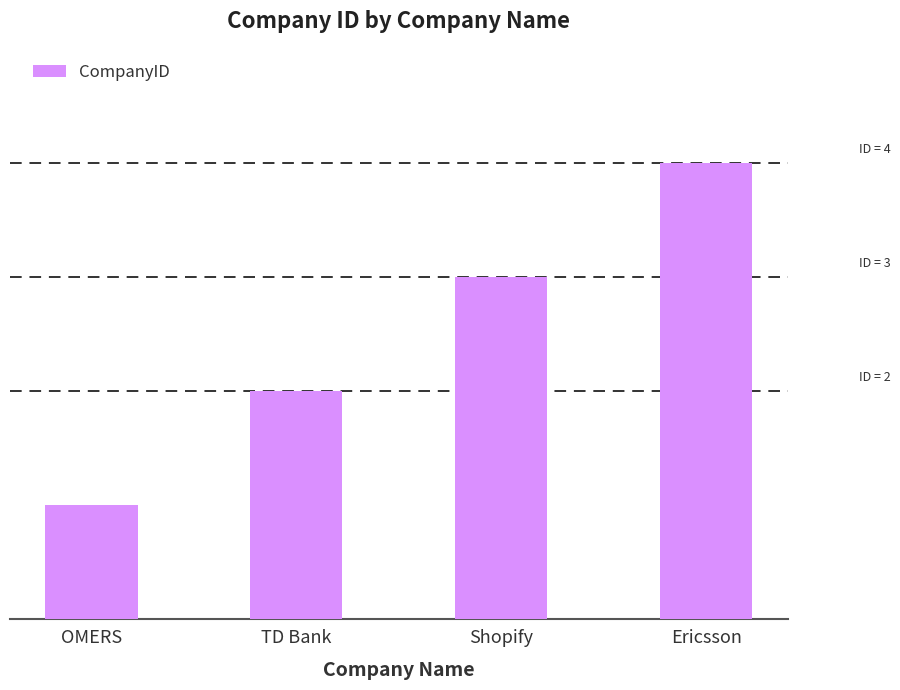

Does the chart contain any negative values?

No